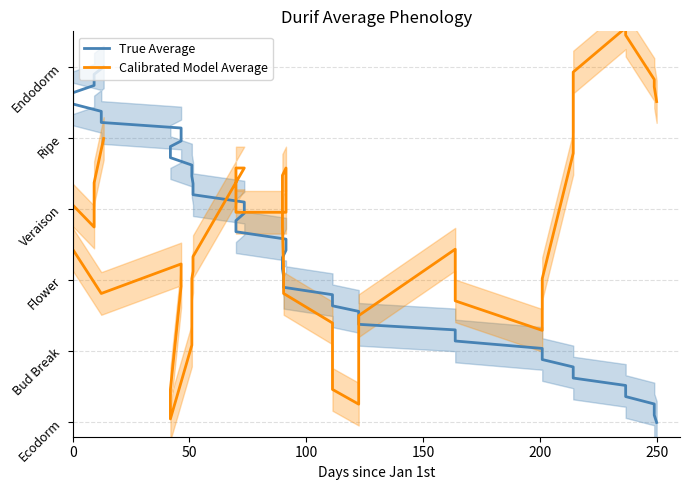

What are all the series names shown in the legend?

True Average, Calibrated Model Average